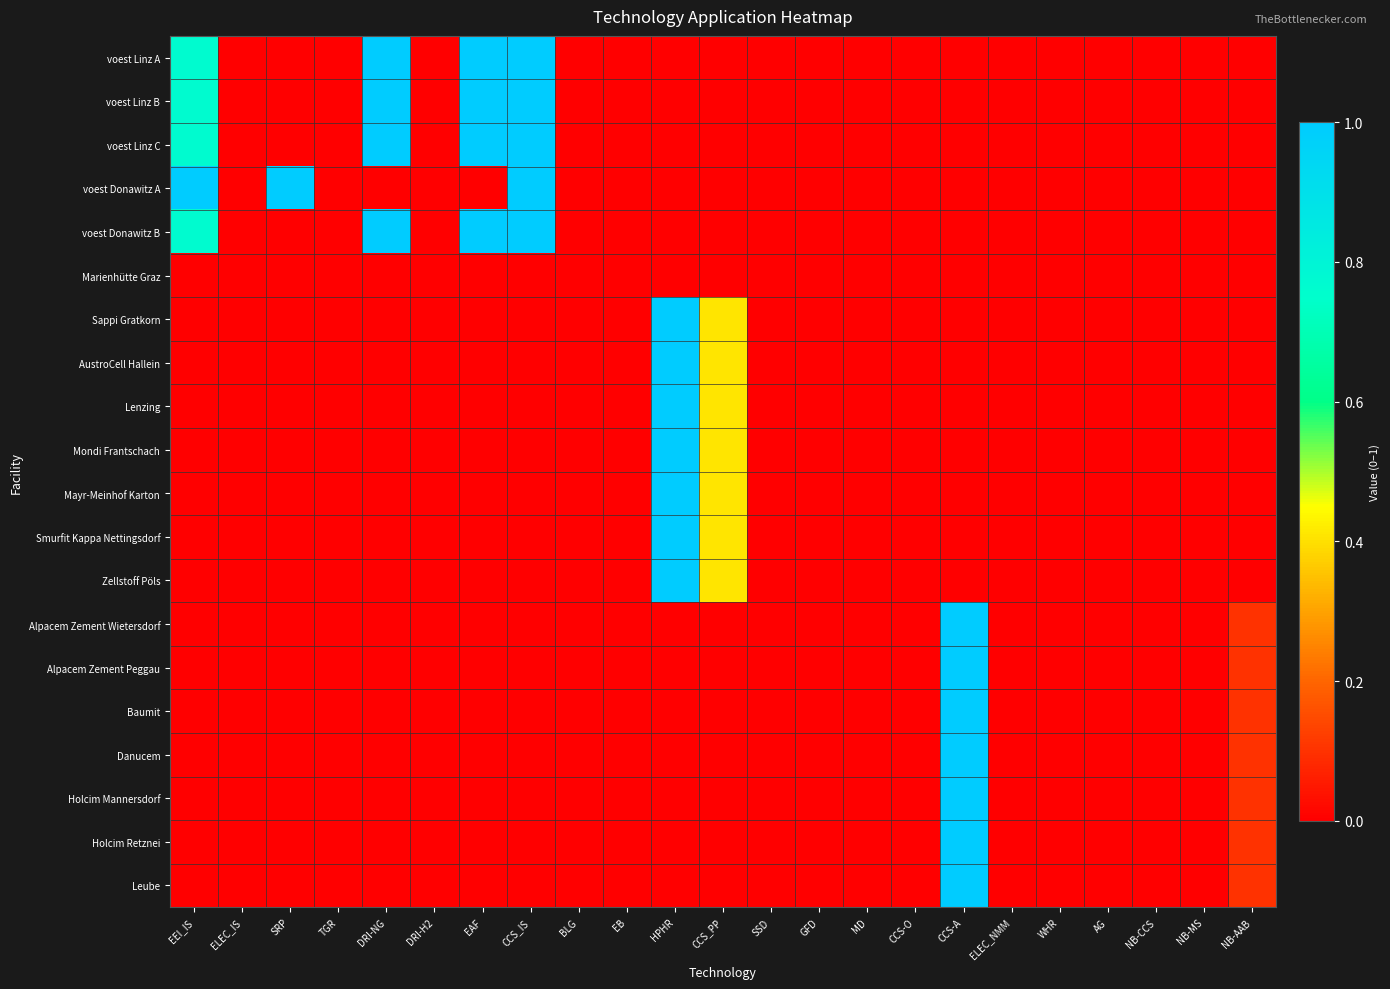

Which series has the widest spread of values?

voest Linz A